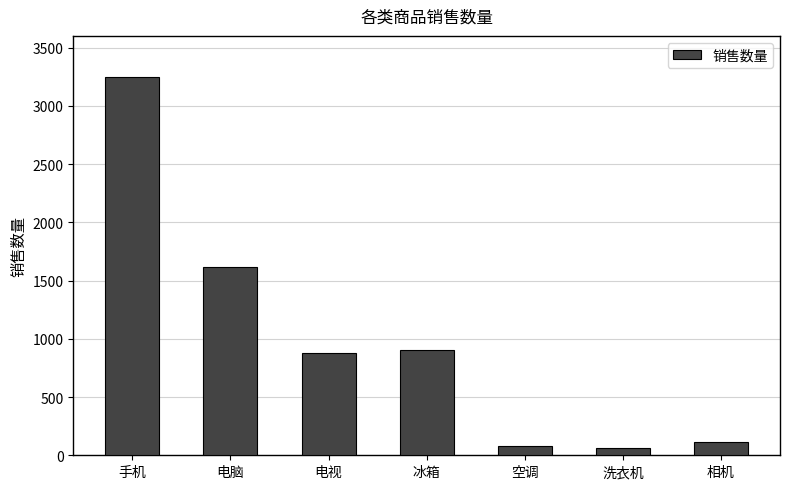

Are the bars grouped side by side (vs. stacked)?

No